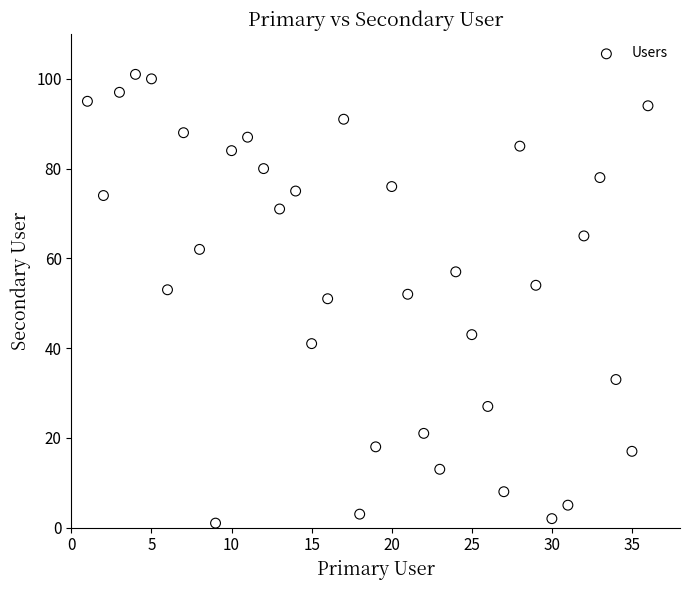

What is the range of X values (max minus min)?

35